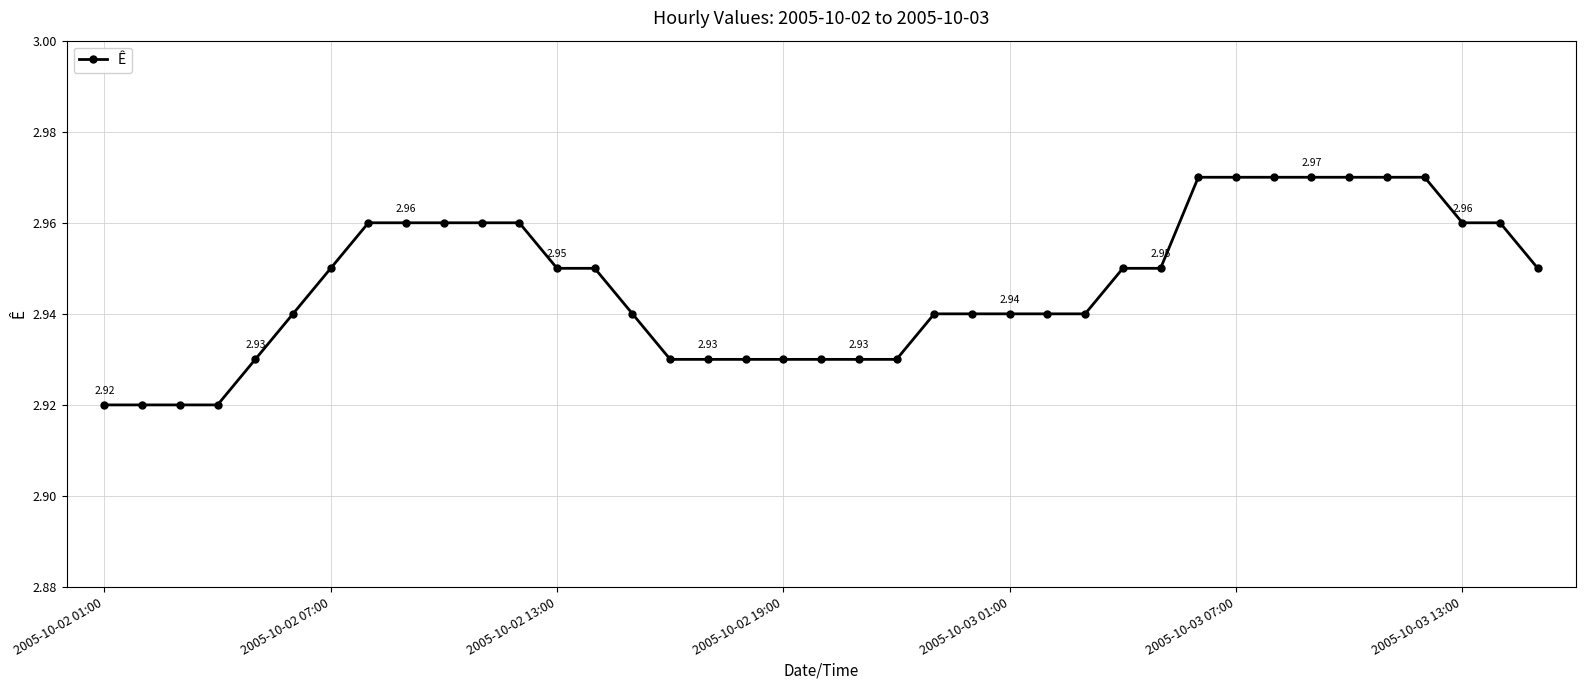

What is the sum of all values?

114.9